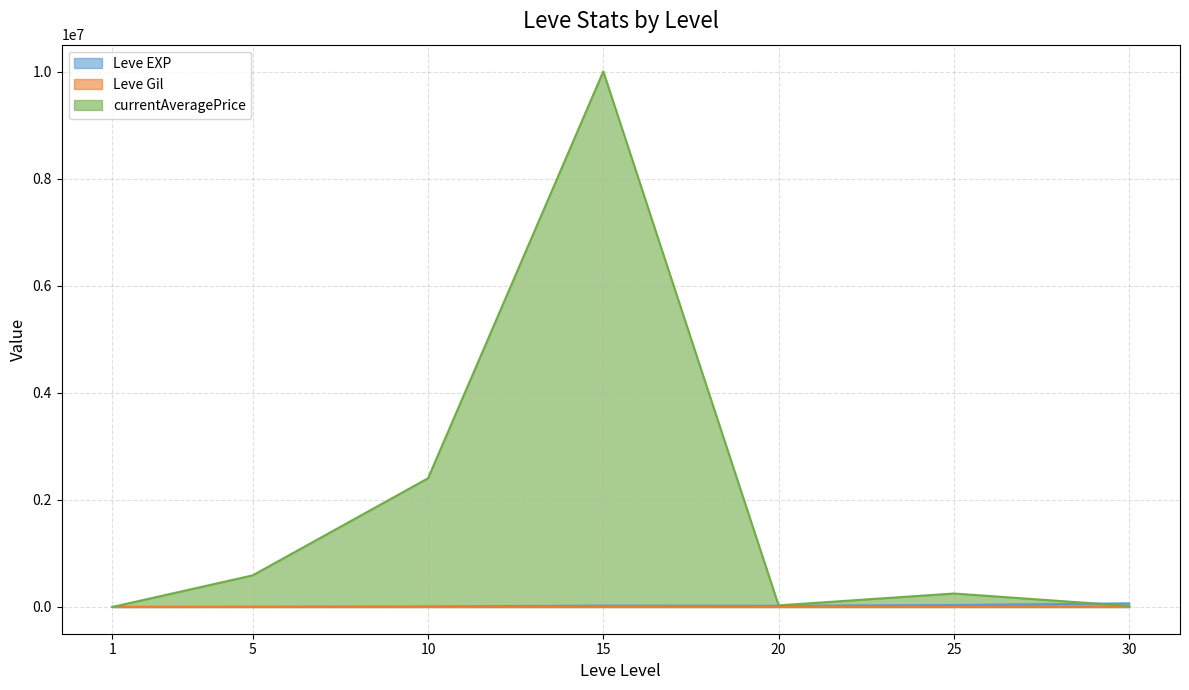

Reading left to right, what are all the values shown in this chart?

Leve EXP: 1=630.0	5=3600.0	10=9990.0	15=24790.0	20=21600.0	25=36390.0	30=67730.0
Leve Gil: 1=113.0	5=139.0	10=293.0	15=529.0	20=290.0	25=485.0	30=463.0
currentAveragePrice: 1=258.4	5=590060.0	10=2403001.2	15=10002807.0	20=29333.3	25=250925.0	30=20000.0